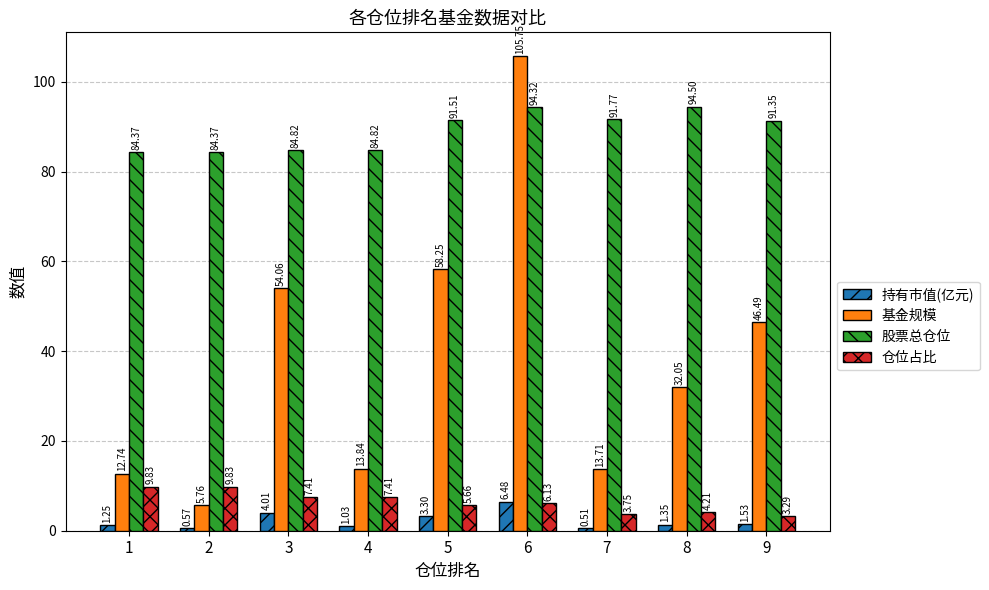

Which series has the largest total across all categories?

股票总仓位